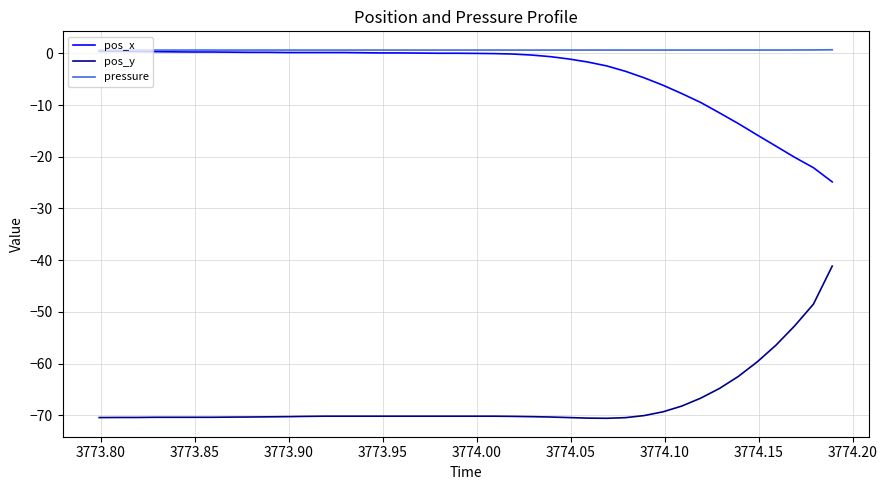

True or false: pos_x and pos_y intersect in this chart.

False